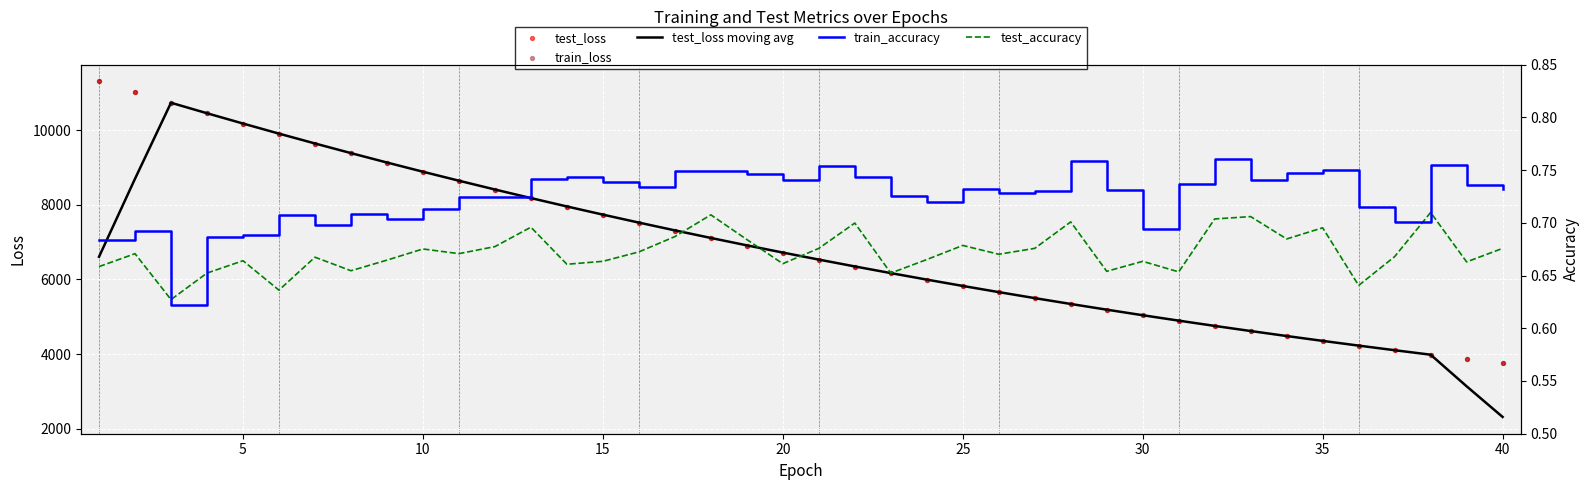

What is the maximum value for test_loss moving avg?

10730.3